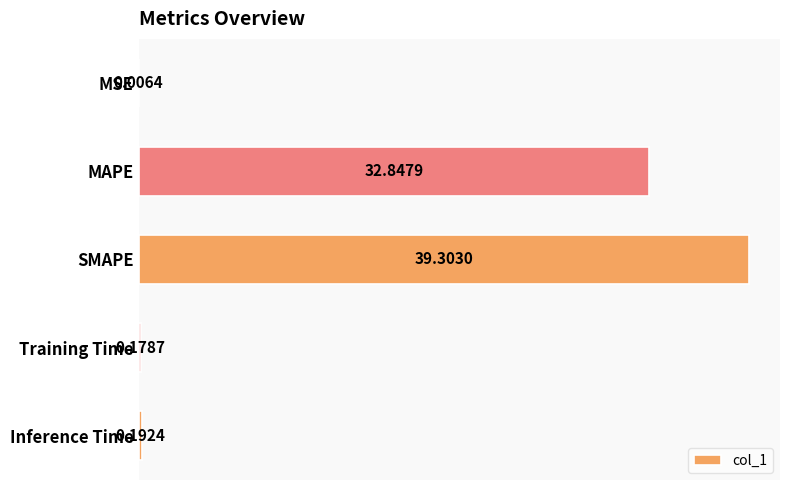

What is the sum of the values at SMAPE and Inference Time?

39.5